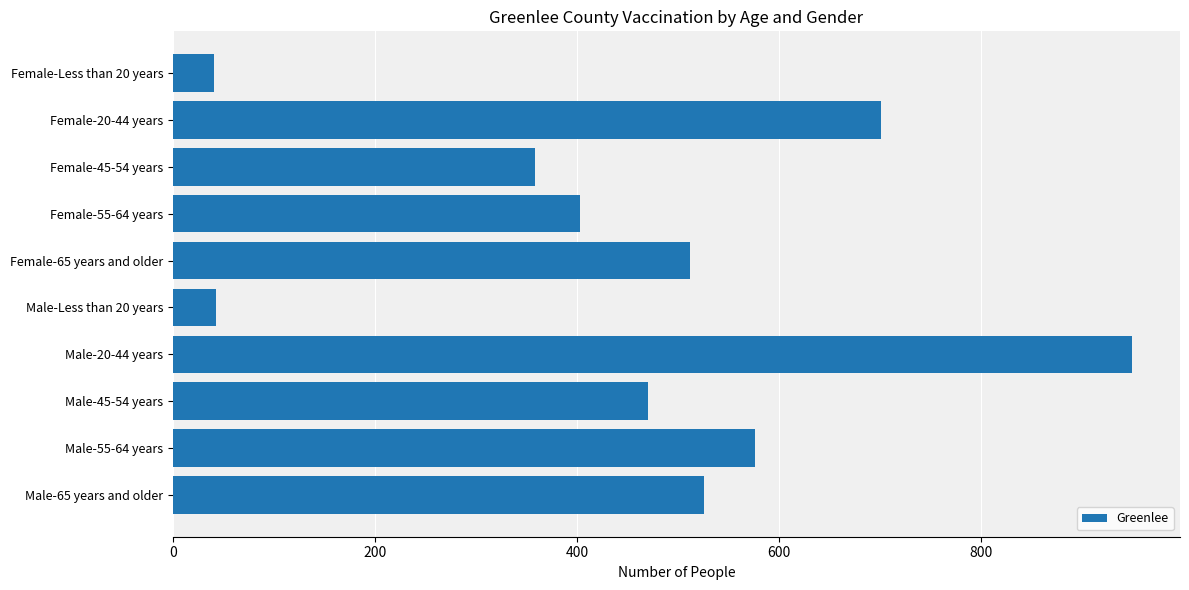

The value at Female-55-64 years is 115. True or false?

False